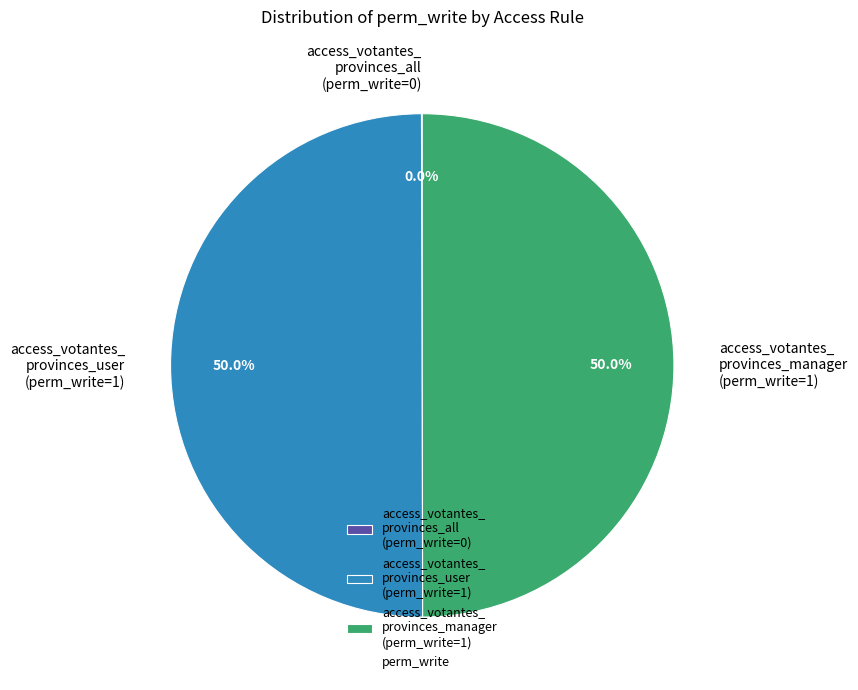

What is the ratio of the value at access_votantes_ provinces_manager (perm_write=1) to the value at access_votantes_ provinces_user (perm_write=1)?

1.0